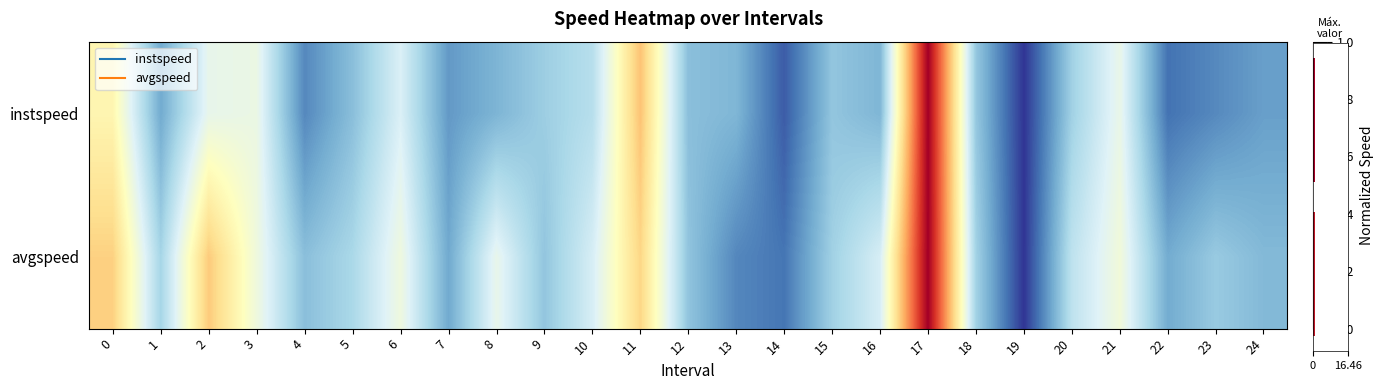

What is the total value across all series at 12?

0.5